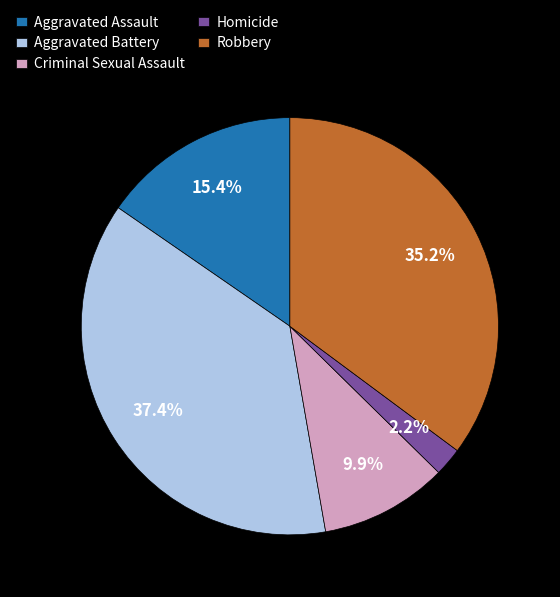

Does any single category account for the majority?

No